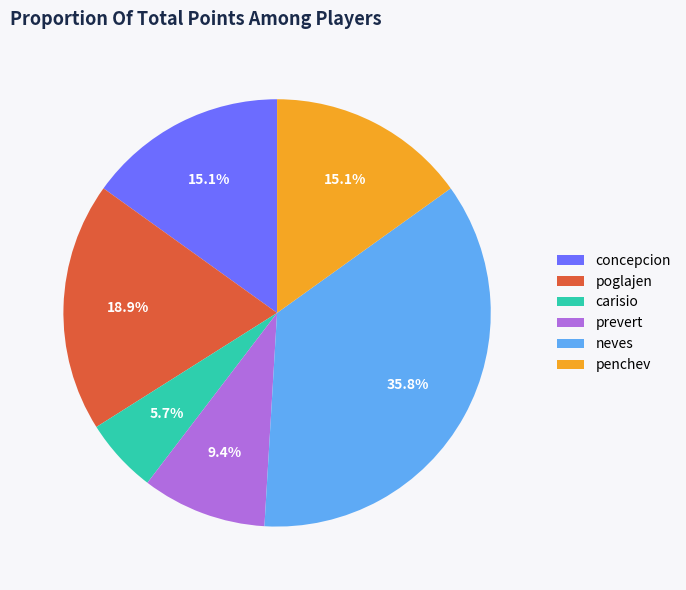

Combined, what portion of the pie is poglajen and neves?

54.7%